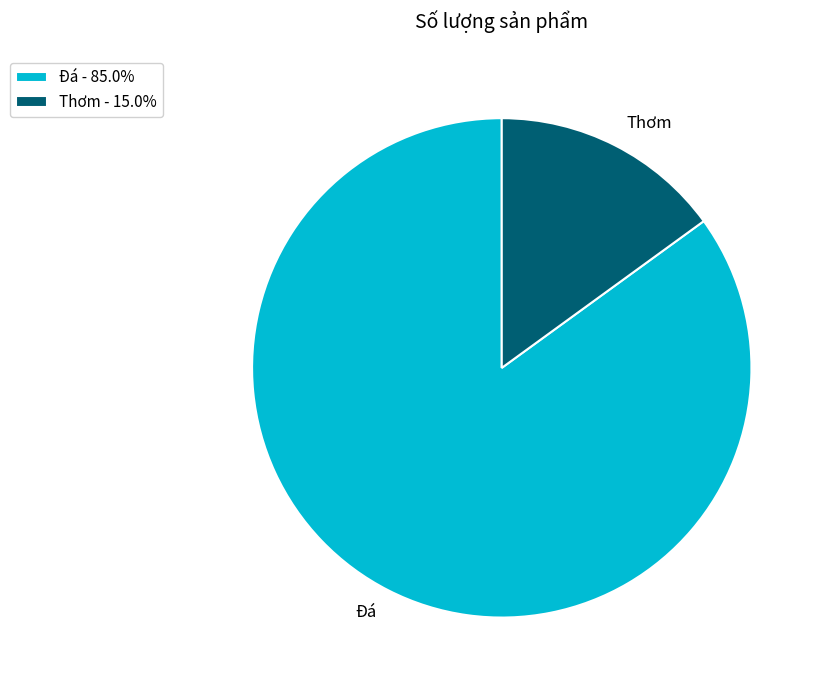

Which category has the smallest portion of the pie?

Thơm